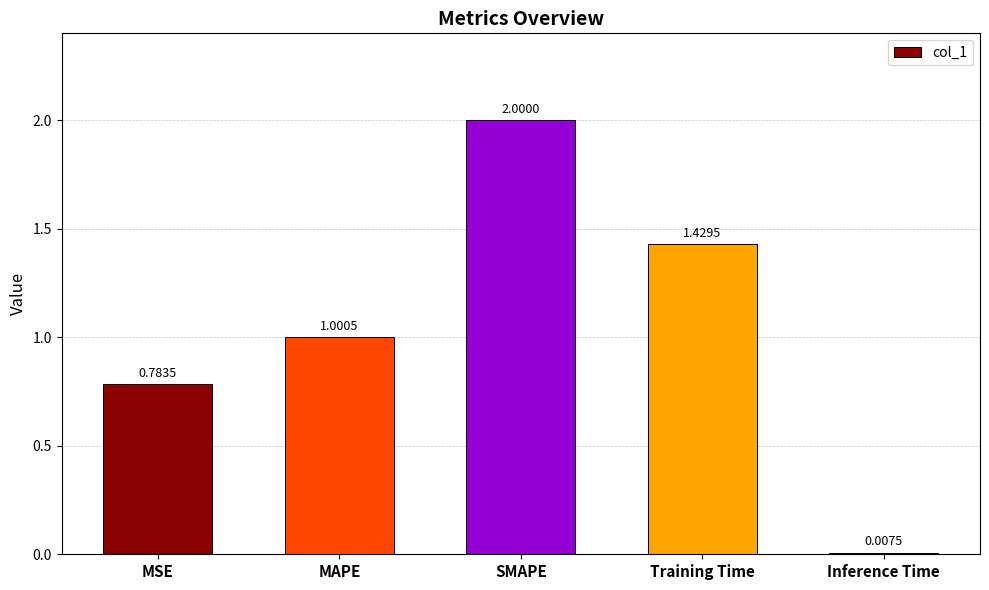

What position from the right is MAPE?

4